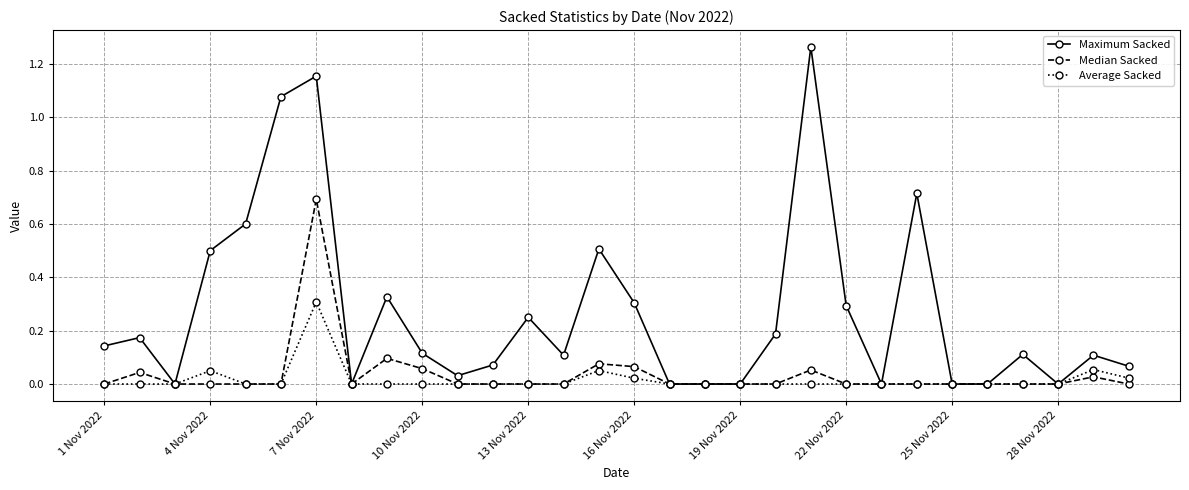

Which series has the widest spread of values?

Maximum Sacked